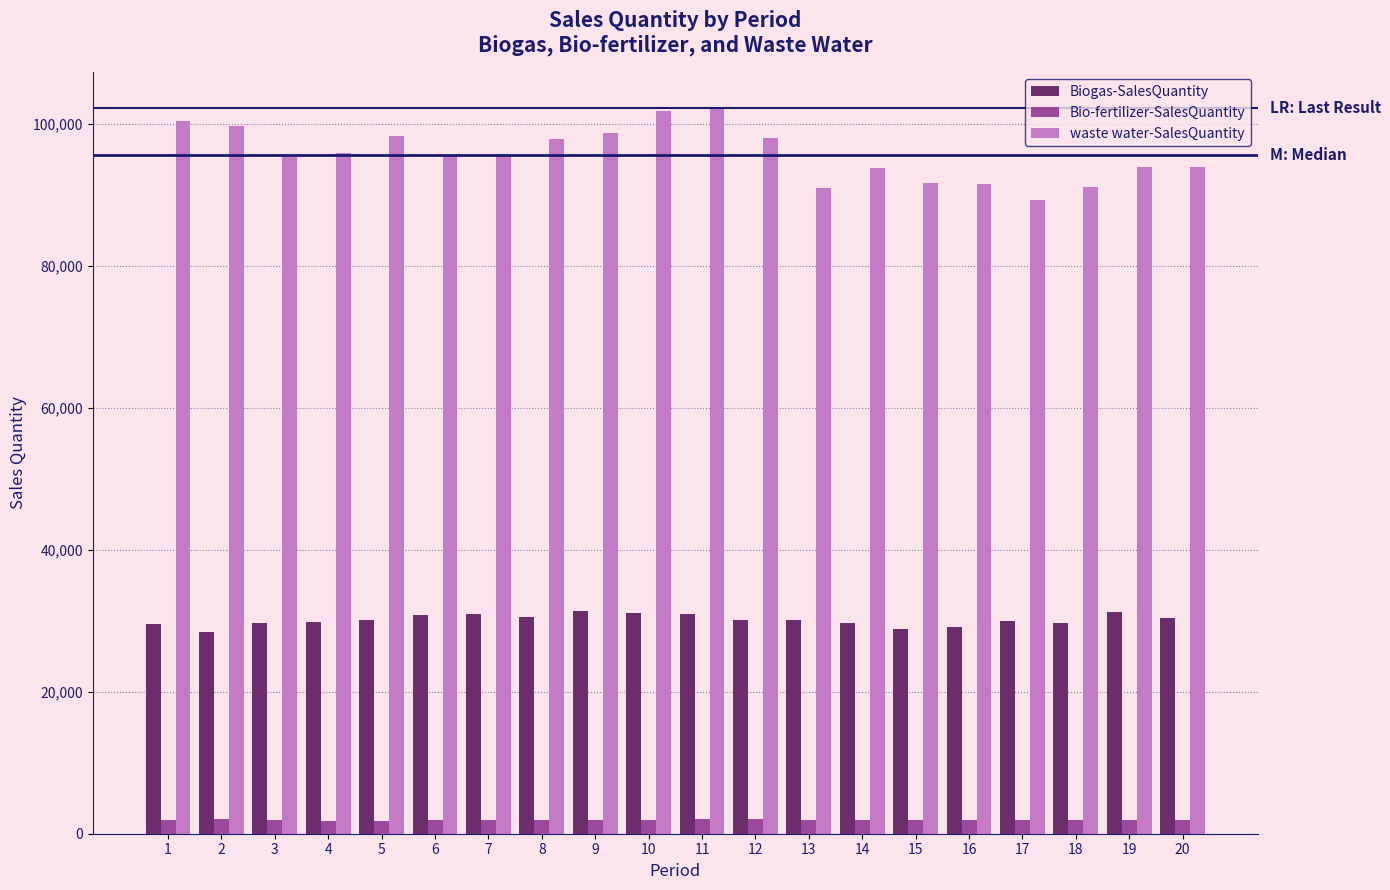

Where does the waste water-SalesQuantity series first go above 95824?

1